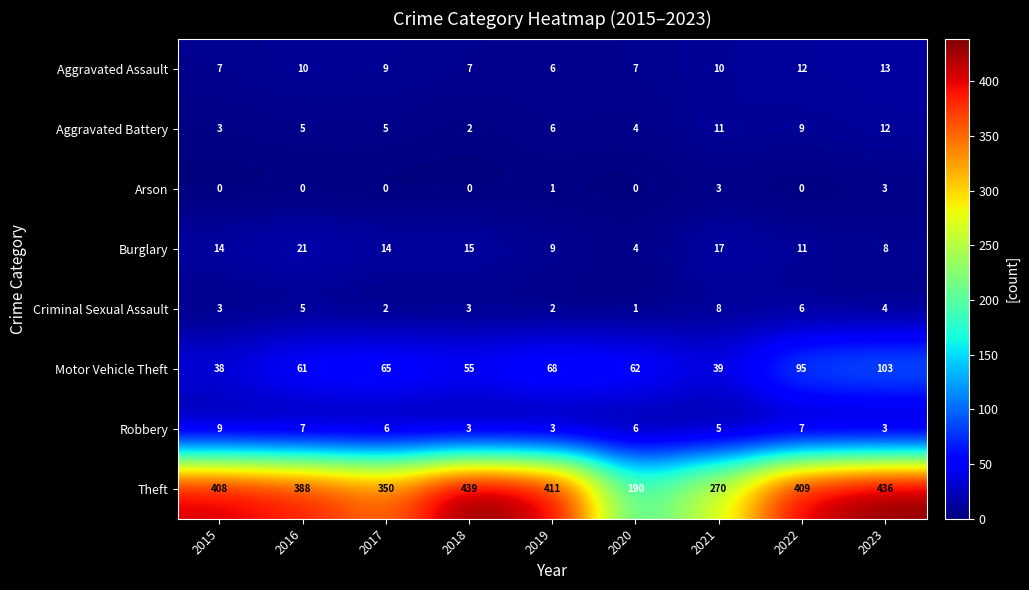

Count the number of data series in this chart.

8